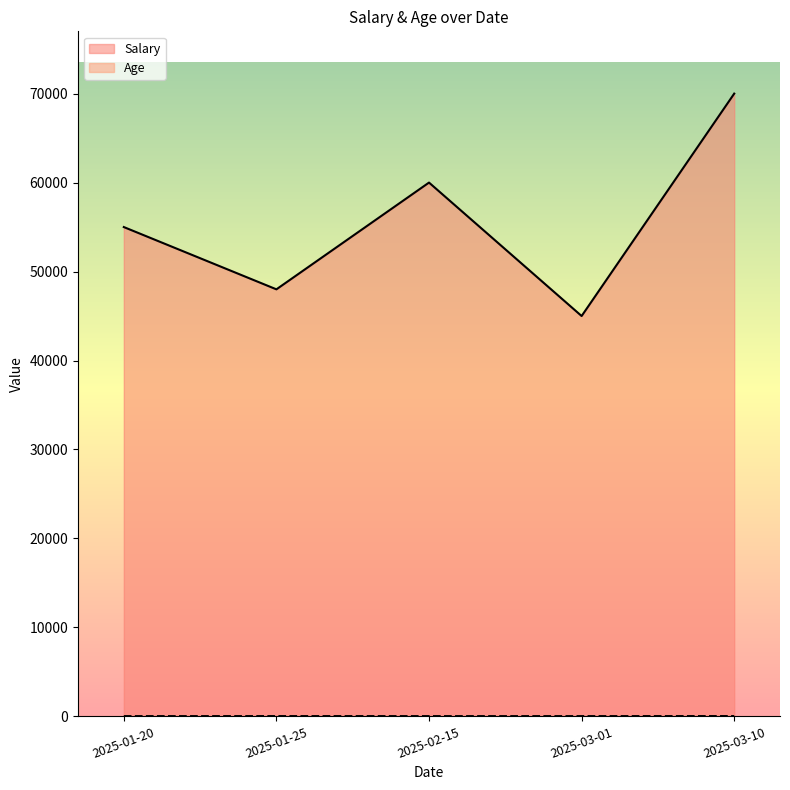

At which label does Salary first exceed 55000?

2025-02-15